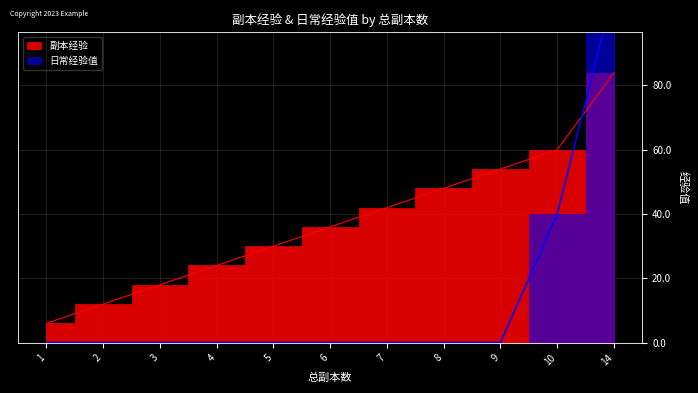

Is it true that 副本经验 equals 54 at 9?

True